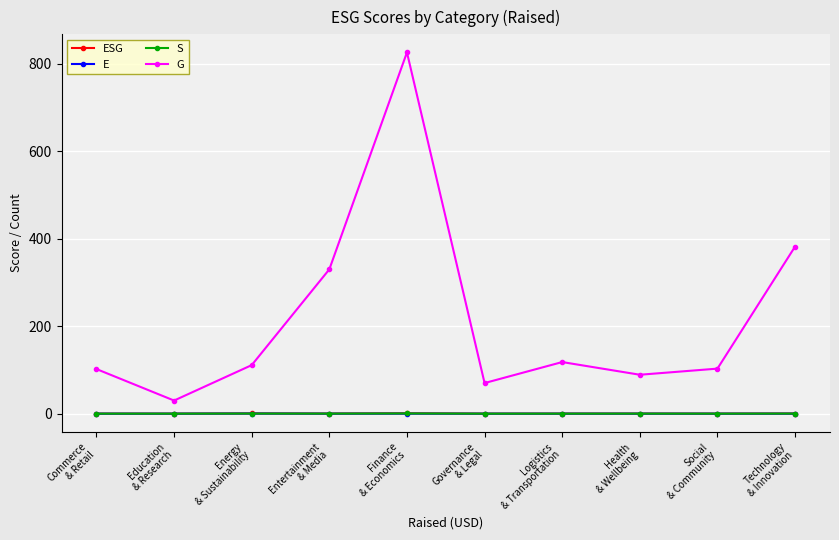

How many lines are shown in the chart?

4